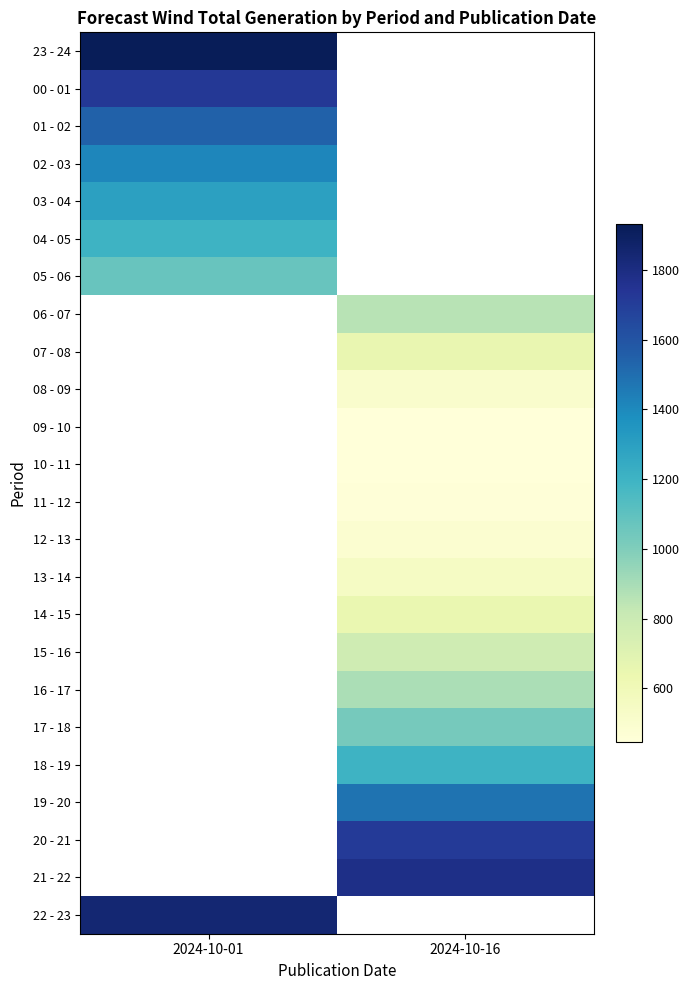

Between 2024-10-16 and 2024-10-01, which is larger?

2024-10-01